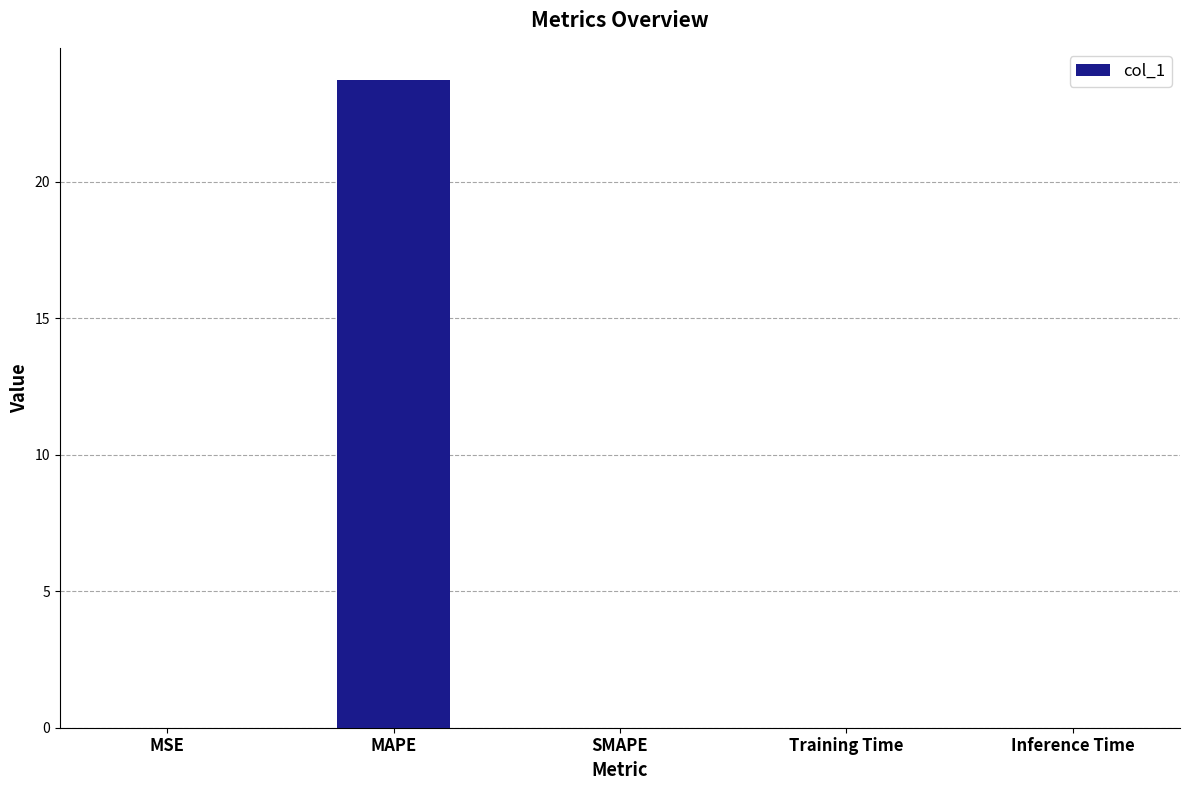

What value does the data have at MAPE?

23.7